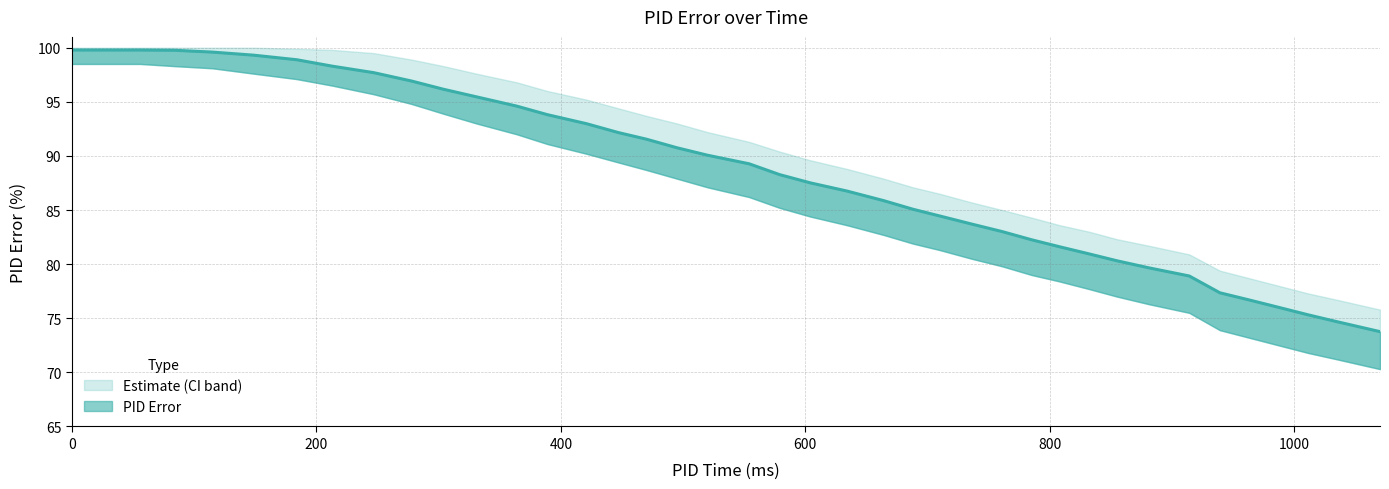

Which series has the largest range (max minus min)?

PID Error Lower